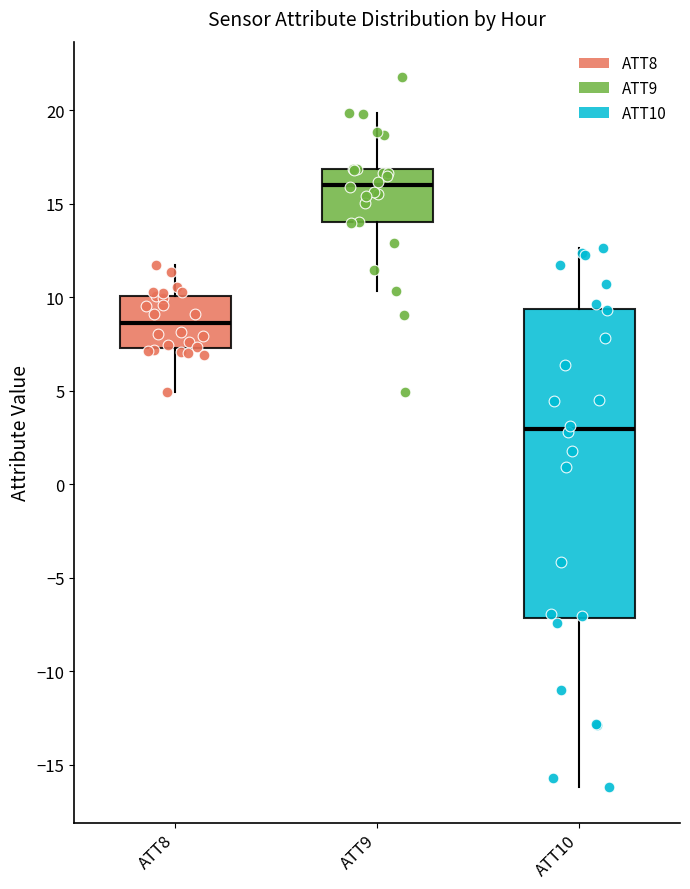

Reading left to right, read every box against the y-axis: the position of its median line, the range the box covers, and the ends of its whiskers. The values are not printed on the chart, so give them approximately, as read against the axis.

ATT8: median 8.5, box 7.5 to 10.0, whiskers 5.0 to 11.5
ATT9: median 16.0, box 14.0 to 17.0, whiskers 10.5 to 20.0
ATT10: median 3.0, box -7.0 to 9.5, whiskers -16.0 to 12.5